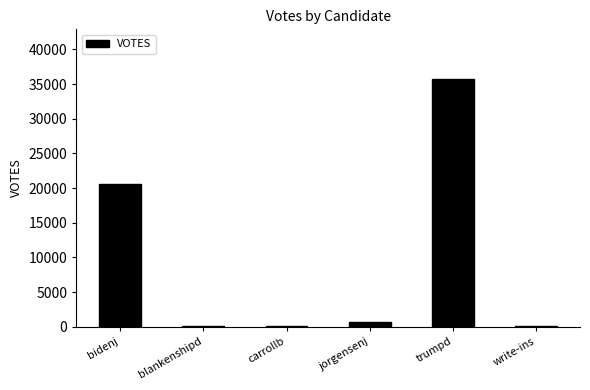

At which label is the value closest to 17905?

bidenj